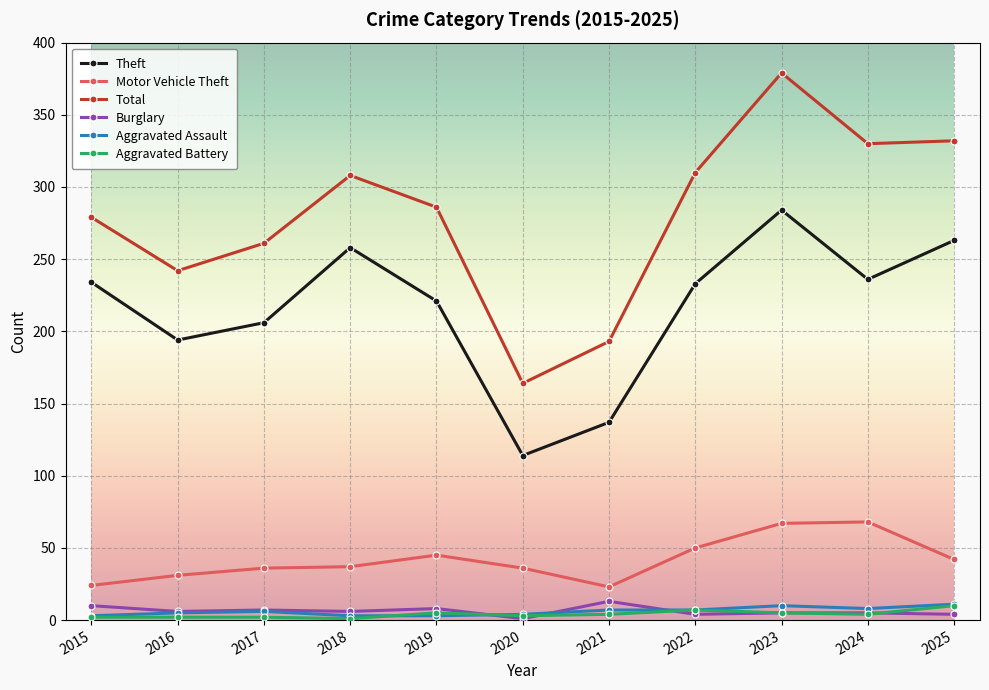

How many Aggravated Battery values are between 2 and 5?

8